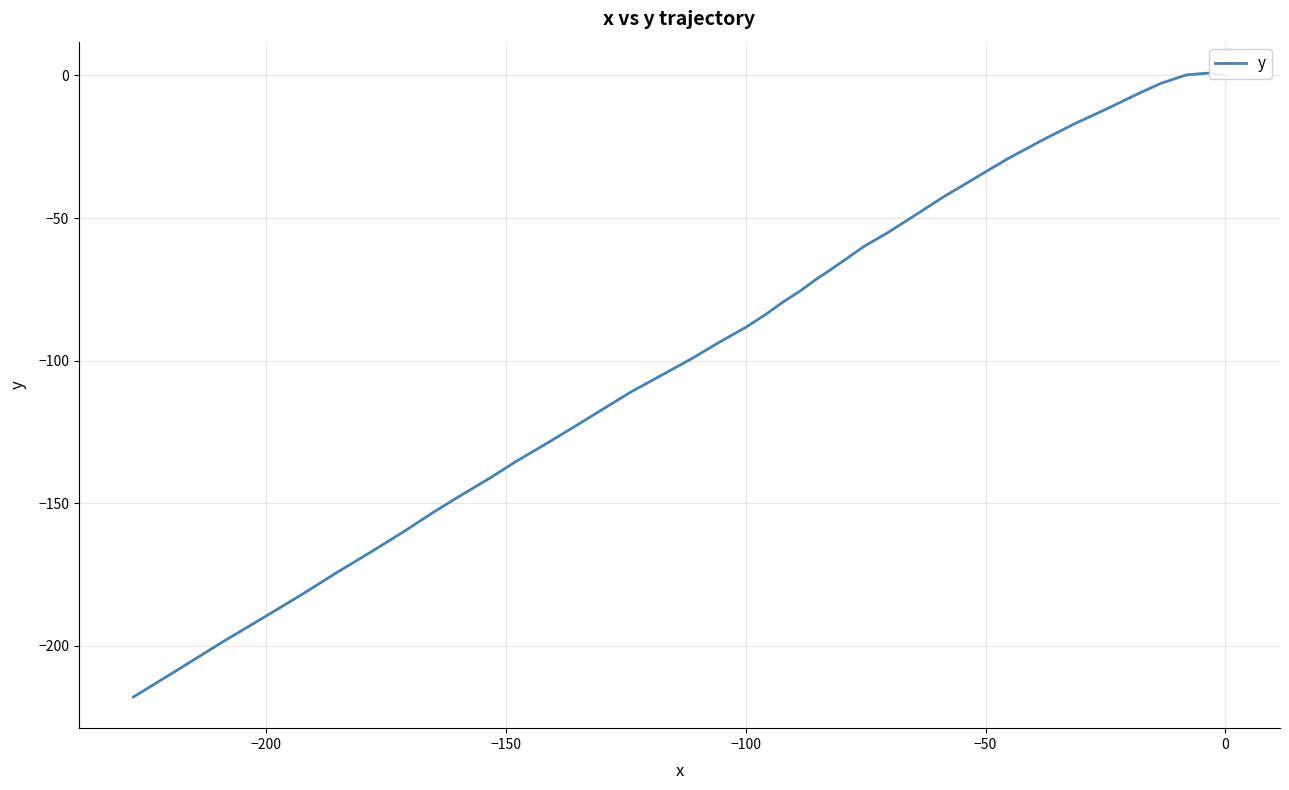

What is the average value?

-93.0